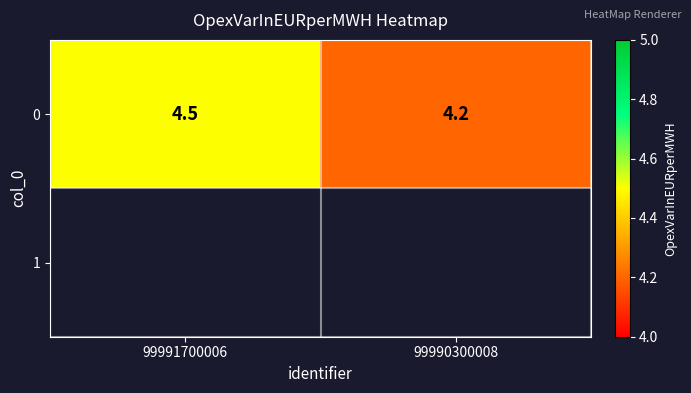

How many data points does each series have?

2